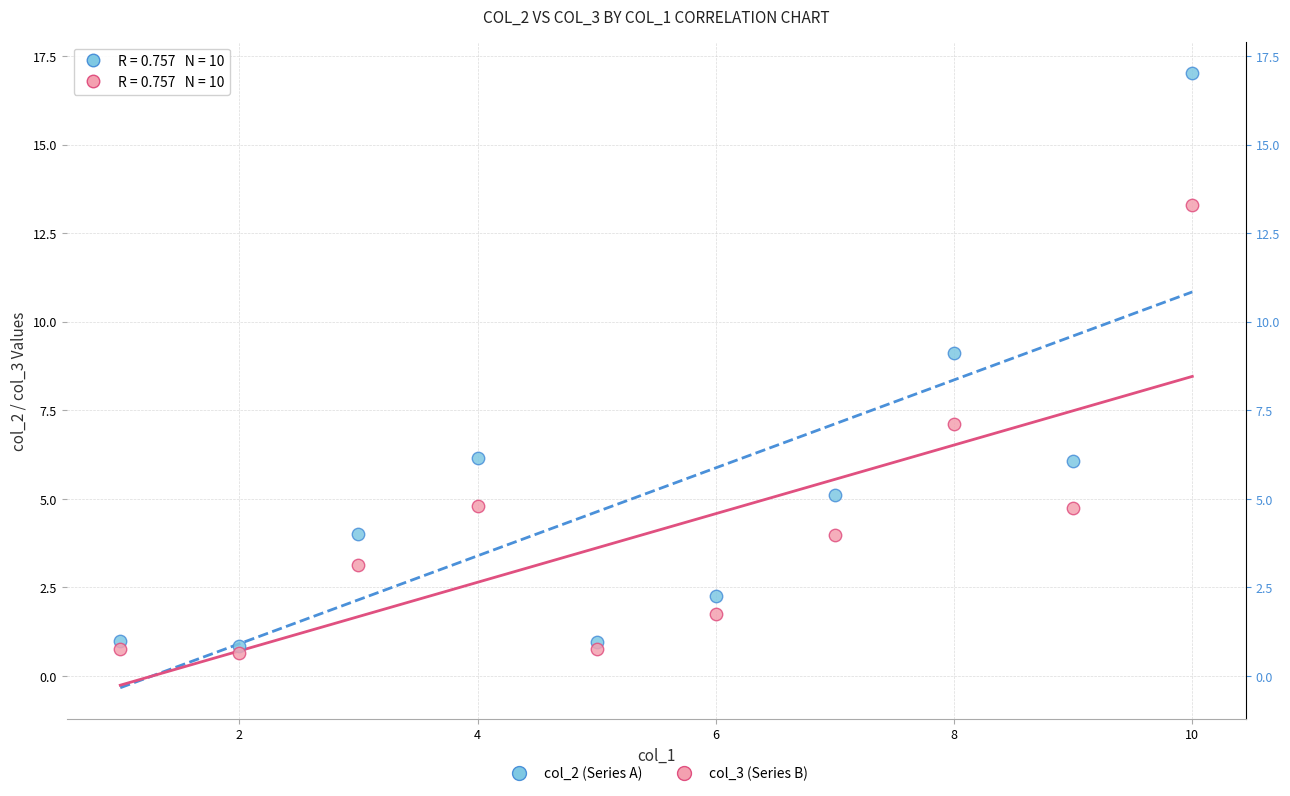

Which series has the largest Y range (max minus min)?

col_2 (Series A)